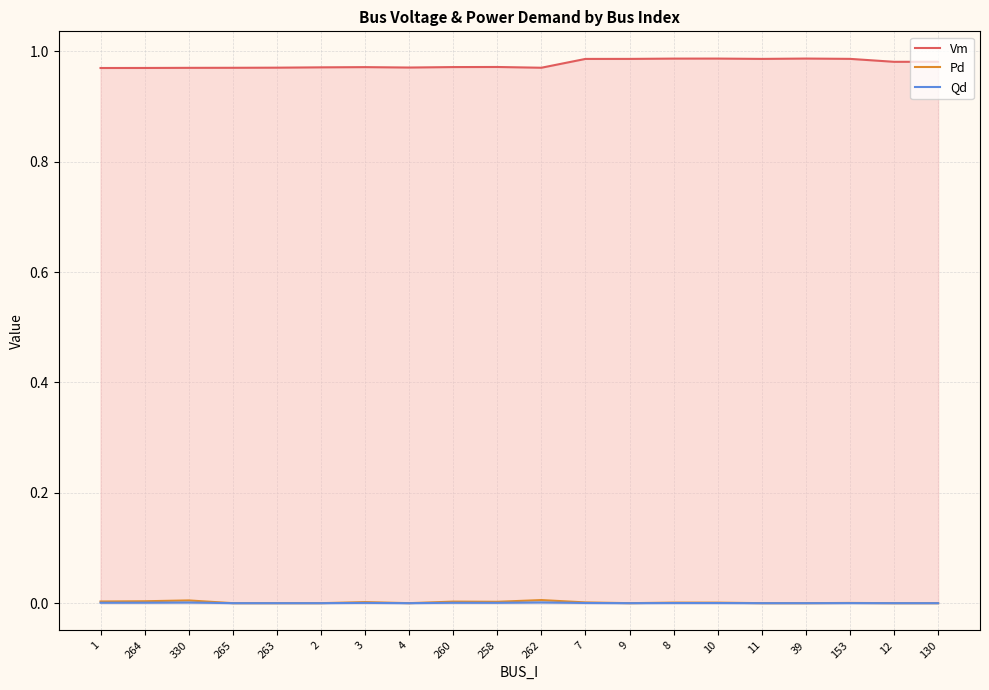

Does the chart have visible grid lines?

Yes